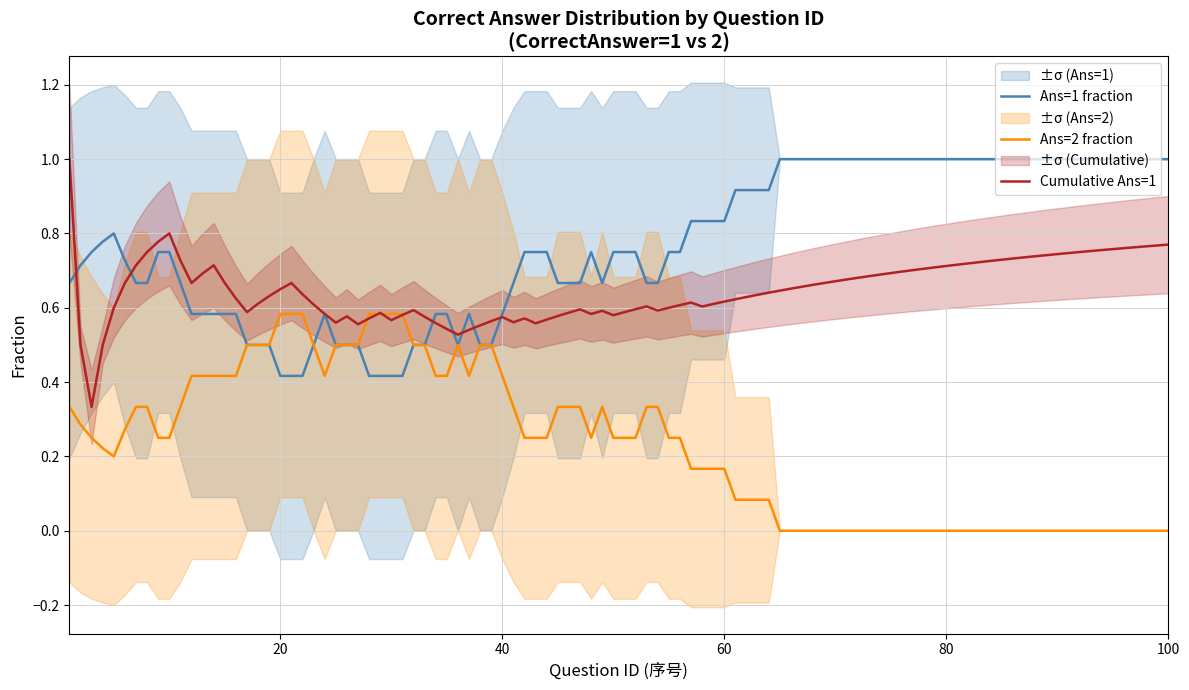

Which series has the widest spread of values?

Answer=1 (mean)